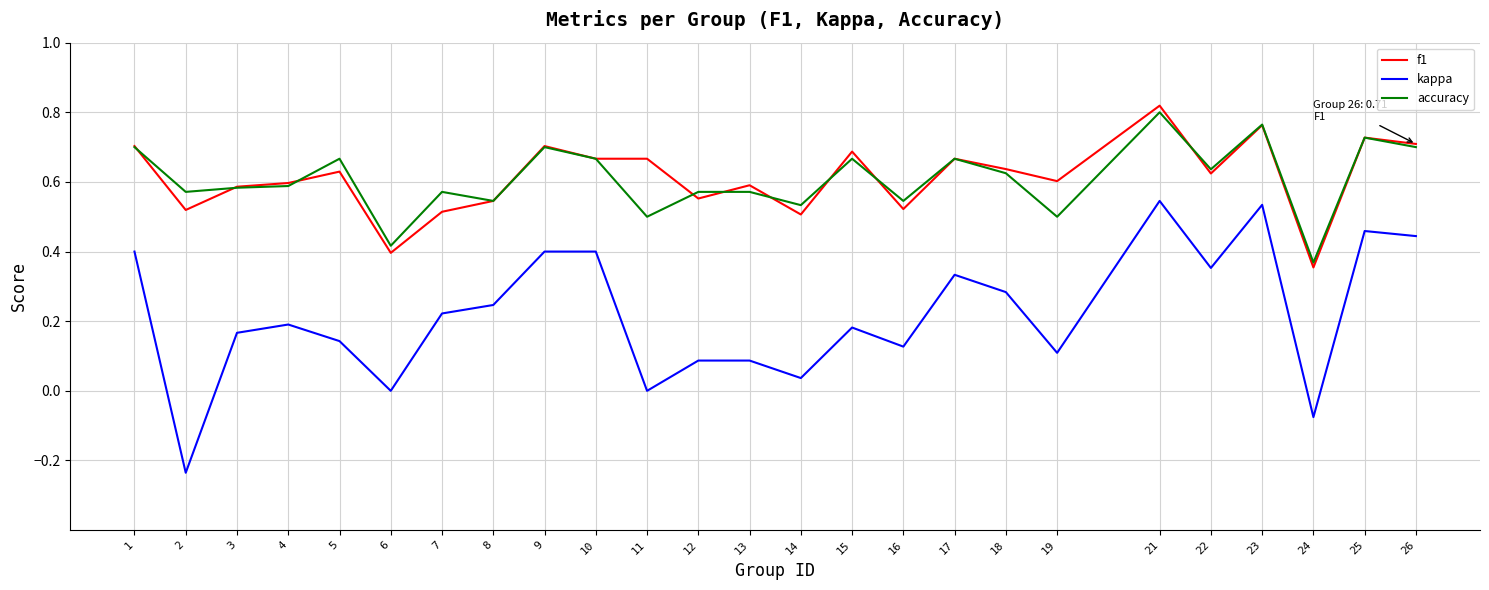

The accuracy series shows 1.2 at 9. True or false?

False